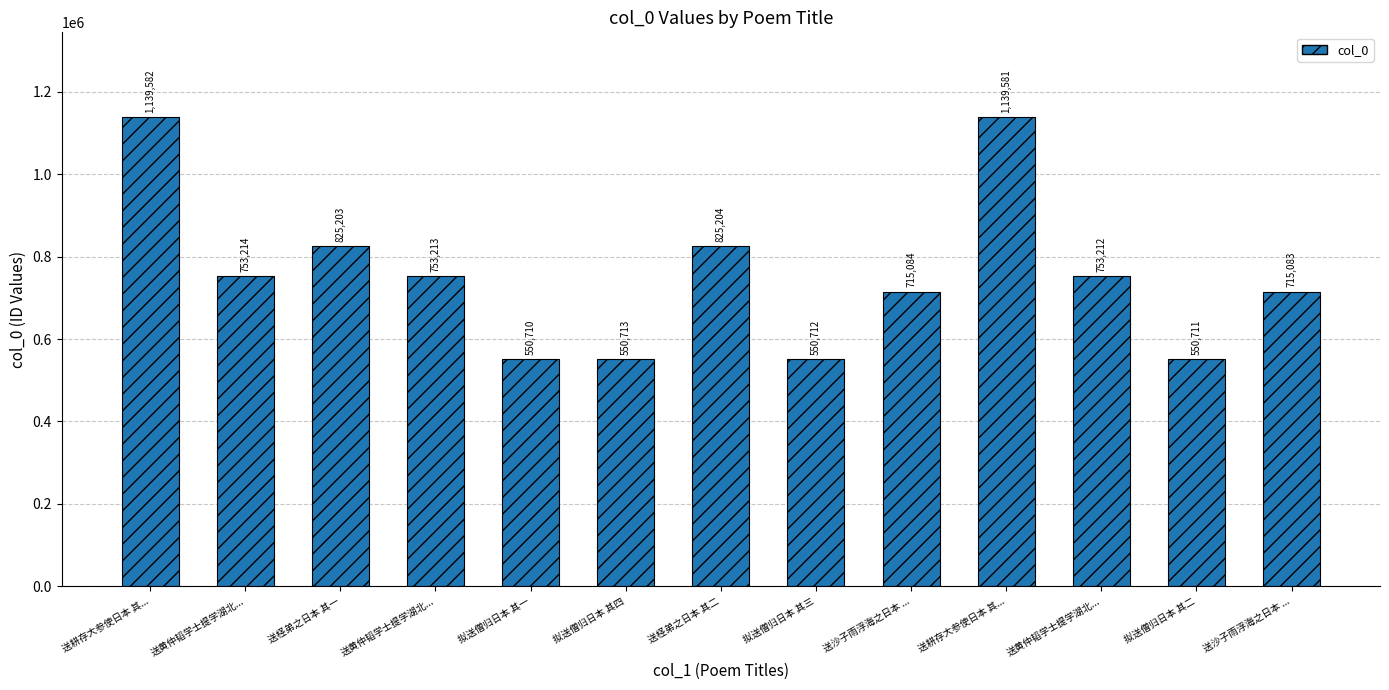

How many bars are there in total?

13